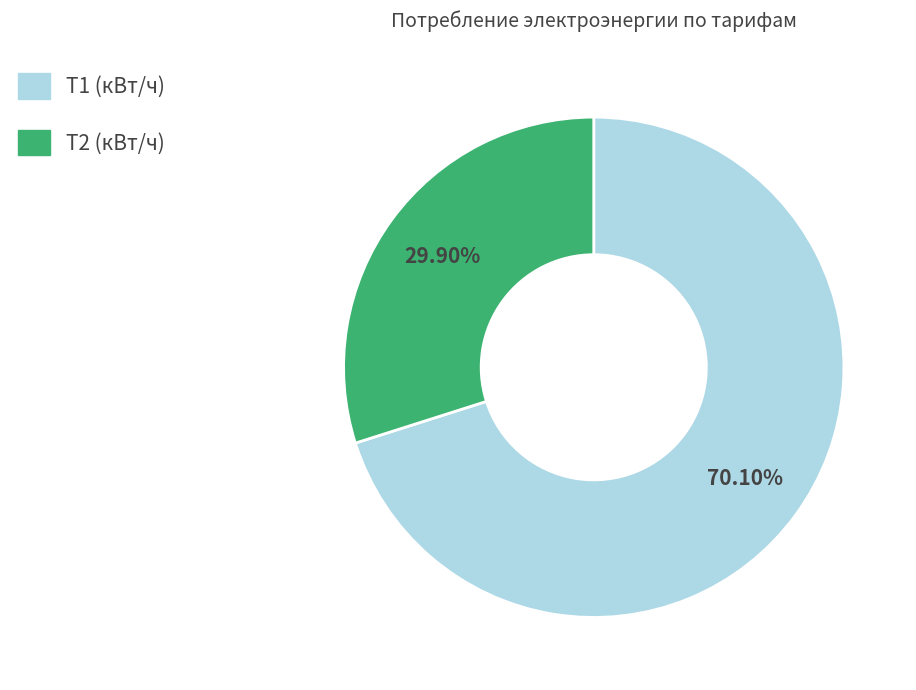

How many segments does this pie chart have?

2